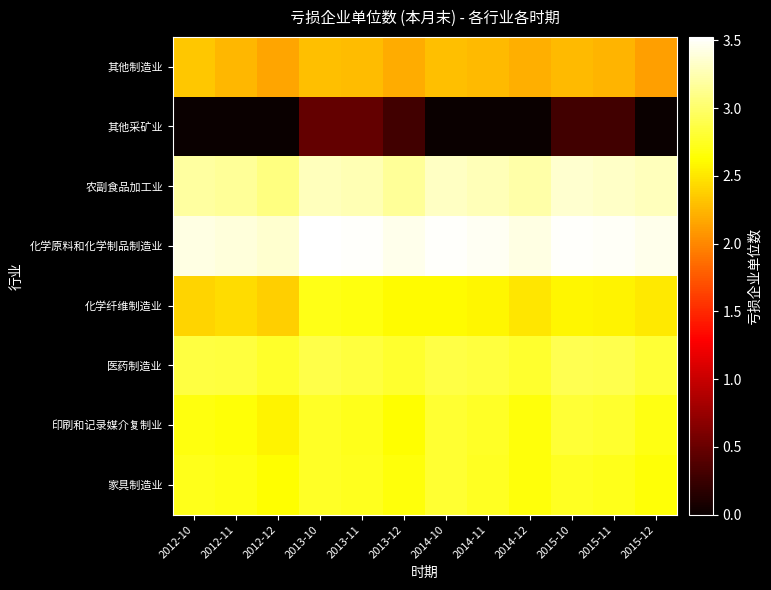

Reading right to left, transcribe all the data shown in this chart.

其他制造业: 2015-12=2.1	2015-11=2.2	2015-10=2.3	2014-12=2.2	2014-11=2.3	2014-10=2.3	2013-12=2.2	2013-11=2.3	2013-10=2.3	2012-12=2.2	2012-11=2.2	2012-10=2.3
其他采矿业: 2015-12=0.0	2015-11=0.3	2015-10=0.3	2014-12=0.0	2014-11=0.0	2014-10=0.0	2013-12=0.3	2013-11=0.5	2013-10=0.5	2012-12=0.0	2012-11=0.0	2012-10=0.0
农副食品加工业: 2015-12=3.3	2015-11=3.3	2015-10=3.4	2014-12=3.2	2014-11=3.3	2014-10=3.3	2013-12=3.2	2013-11=3.3	2013-10=3.3	2012-12=3.1	2012-11=3.2	2012-10=3.2
化学原料和化学制品制造业: 2015-12=3.4	2015-11=3.5	2015-10=3.5	2014-12=3.4	2014-11=3.5	2014-10=3.5	2013-12=3.5	2013-11=3.5	2013-10=3.5	2012-12=3.4	2012-11=3.4	2012-10=3.4
化学纤维制造业: 2015-12=2.5	2015-11=2.6	2015-10=2.6	2014-12=2.5	2014-11=2.6	2014-10=2.6	2013-12=2.6	2013-11=2.7	2013-10=2.7	2012-12=2.4	2012-11=2.4	2012-10=2.4
医药制造业: 2015-12=2.8	2015-11=2.9	2015-10=2.9	2014-12=2.8	2014-11=2.8	2014-10=2.9	2013-12=2.8	2013-11=2.8	2013-10=2.9	2012-12=2.8	2012-11=2.8	2012-10=2.9
印刷和记录媒介复制业: 2015-12=2.7	2015-11=2.8	2015-10=2.8	2014-12=2.7	2014-11=2.8	2014-10=2.8	2013-12=2.6	2013-11=2.7	2013-10=2.8	2012-12=2.6	2012-11=2.7	2012-10=2.7
家具制造业: 2015-12=2.7	2015-11=2.7	2015-10=2.8	2014-12=2.7	2014-11=2.7	2014-10=2.8	2013-12=2.7	2013-11=2.7	2013-10=2.8	2012-12=2.6	2012-11=2.7	2012-10=2.7